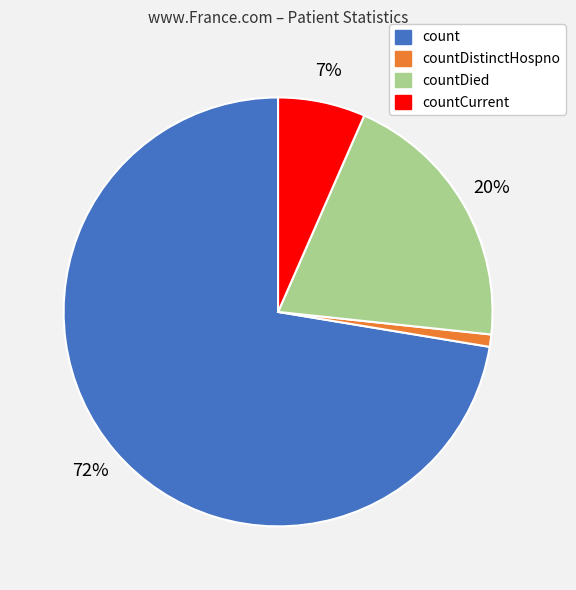

To the nearest percent, what is the difference between the largest and smallest slice percentages?

71%